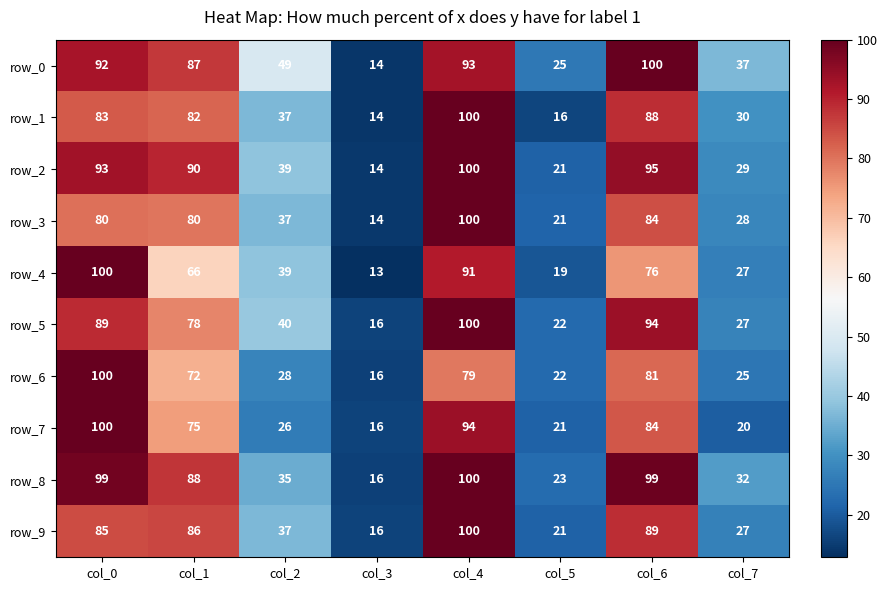

What is the difference between the maximum and minimum values in the row_4 series?

87